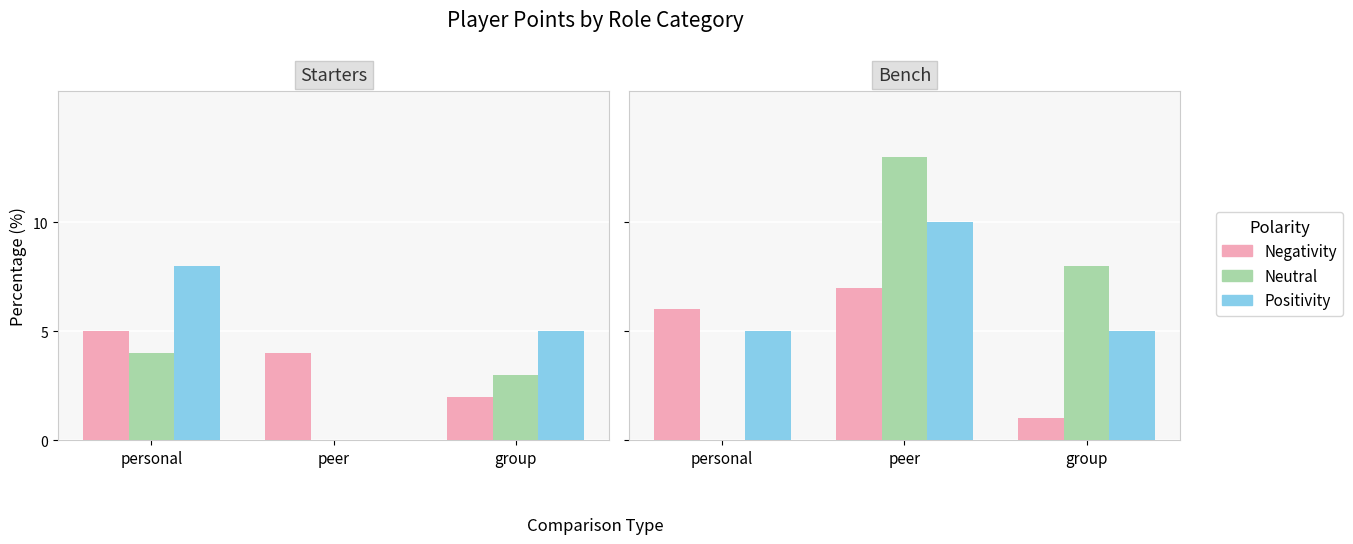

The value of Positivity at group is 5. True or false?

True